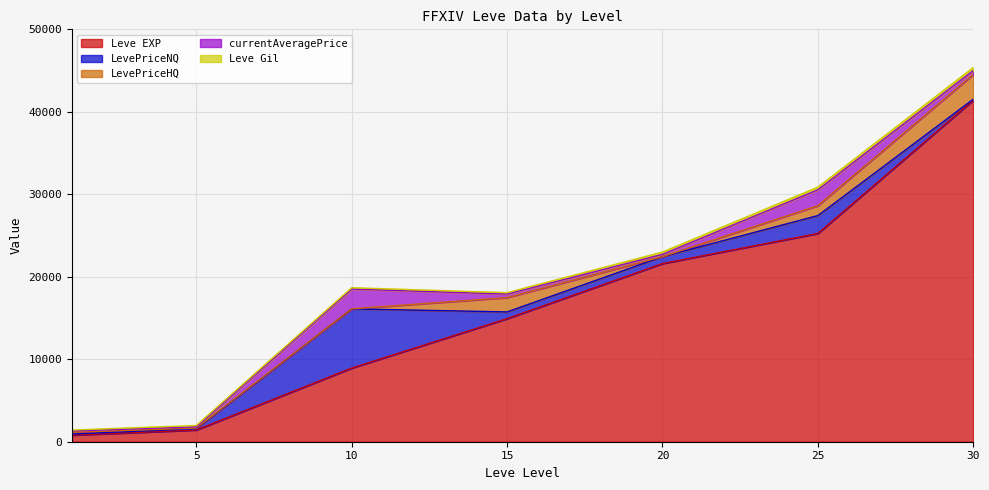

How many data points in LevePriceNQ are above 816?

3